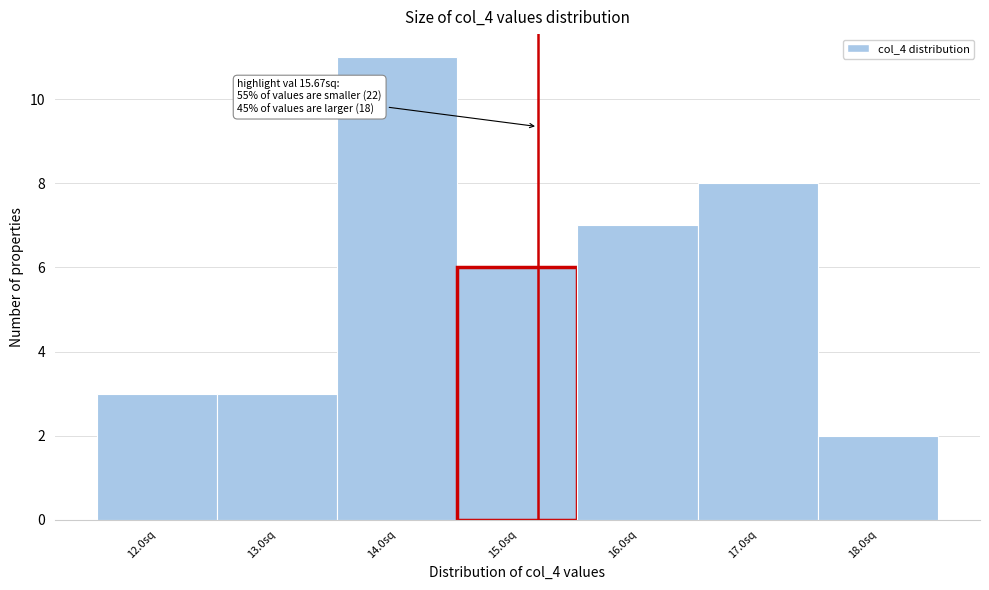

Reading right to left, list all the values displayed in this chart.

2	8	7	6	11	3	3